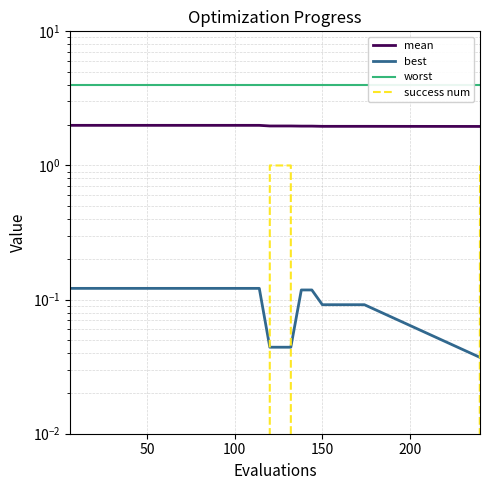

What are all the series names shown in the legend?

mean, best, worst, success num